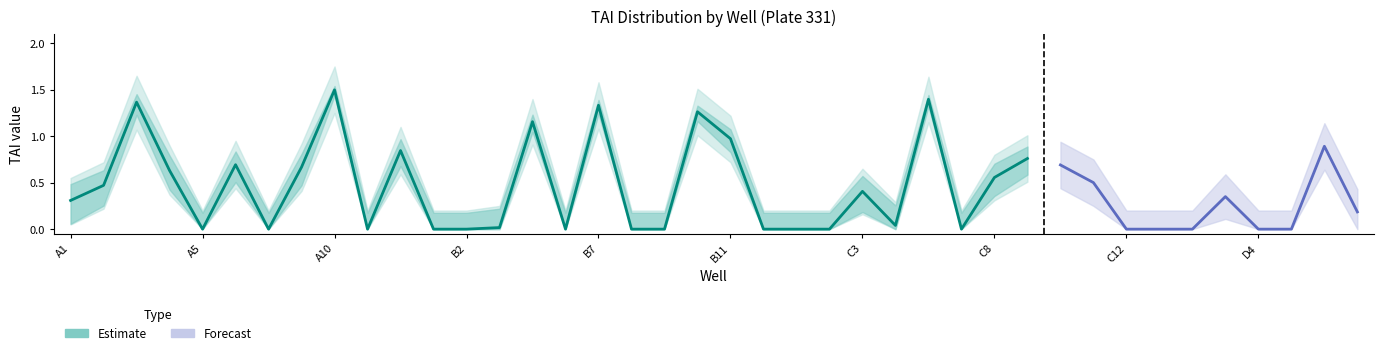

True or false: Upper and Lower cross at least once.

False